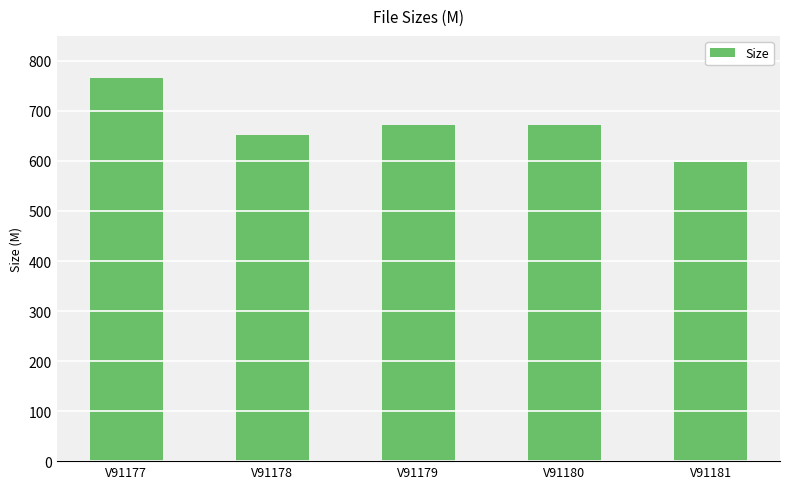

True or false: the data shows 1057.1 at V91181.

False